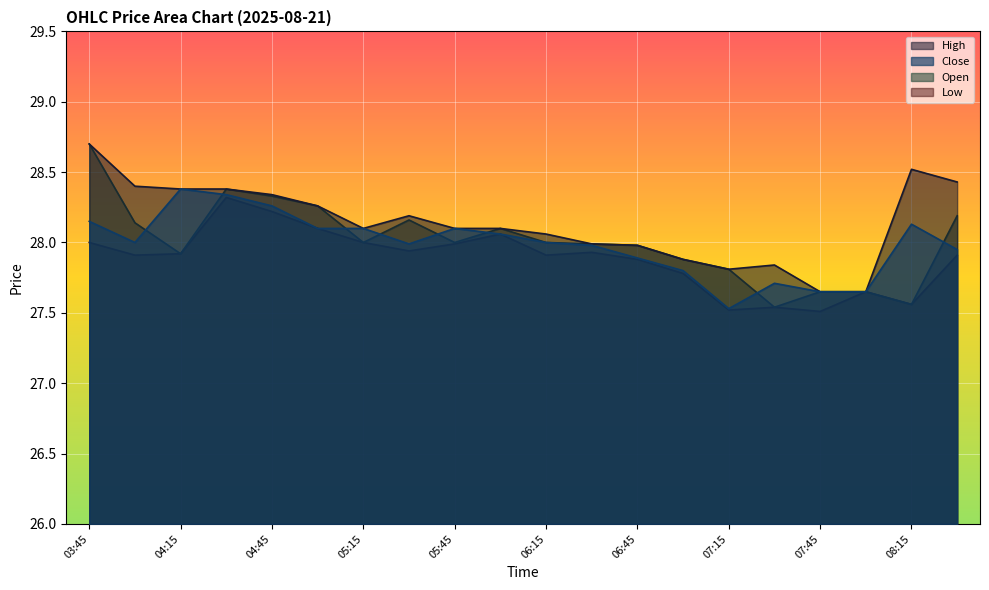

How many lines are shown in the chart?

4